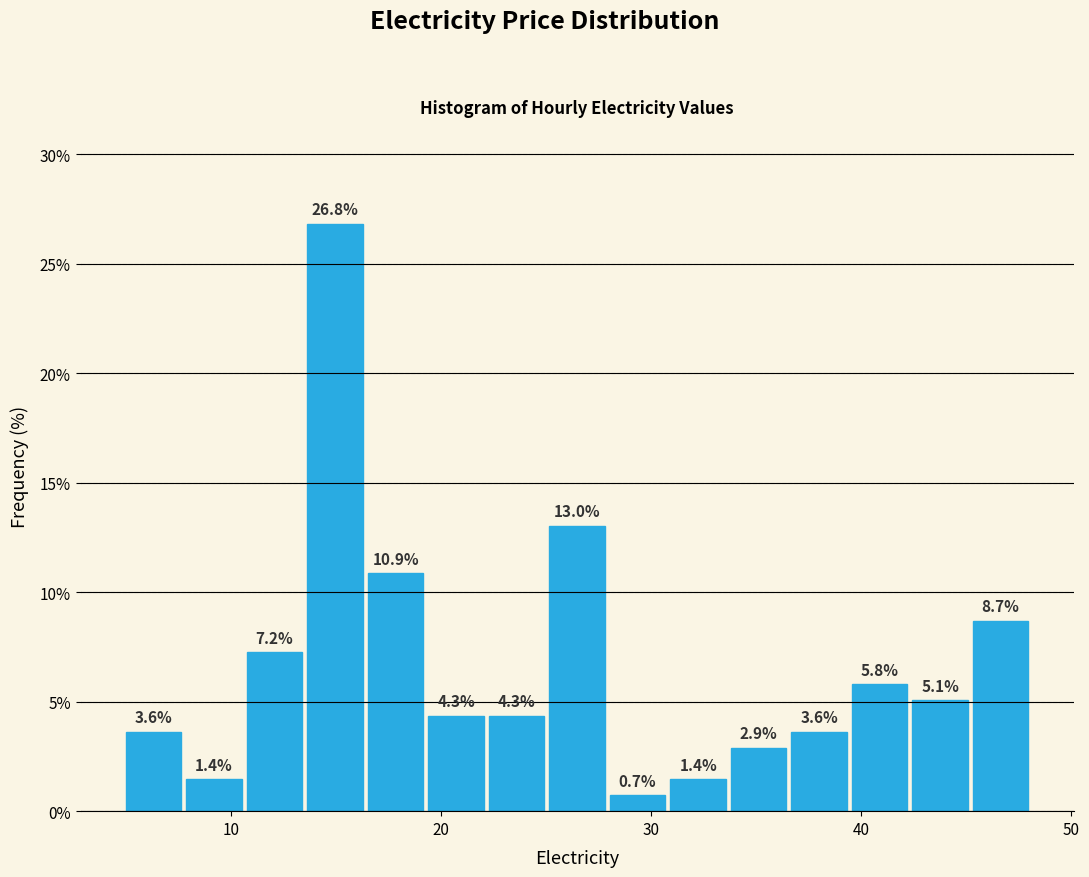

Read against the x-axis, roughly where is the centre of the tallest bar?

15